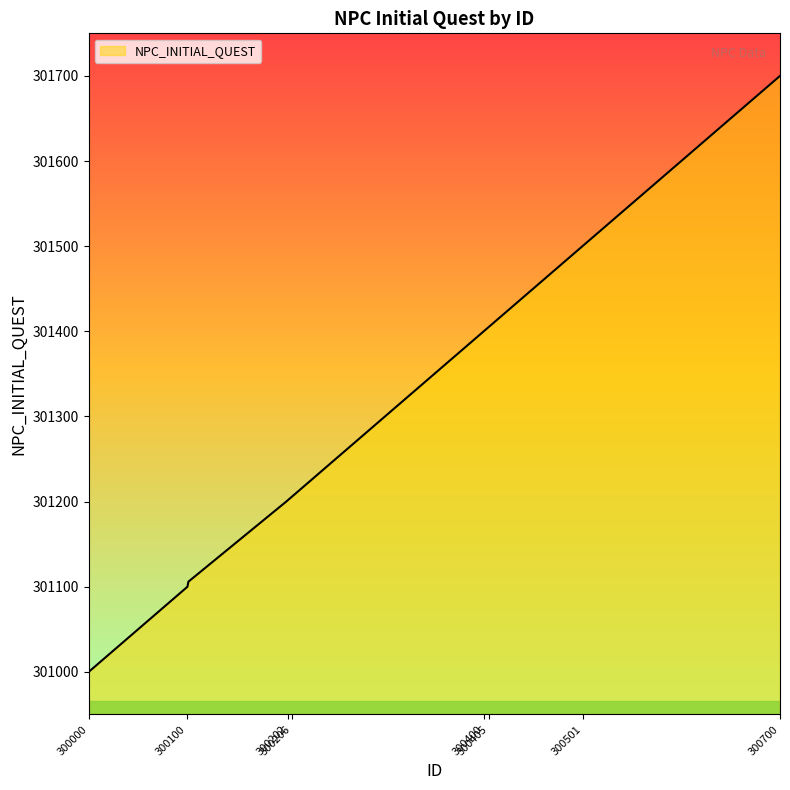

What is the difference between the maximum and minimum values?

700